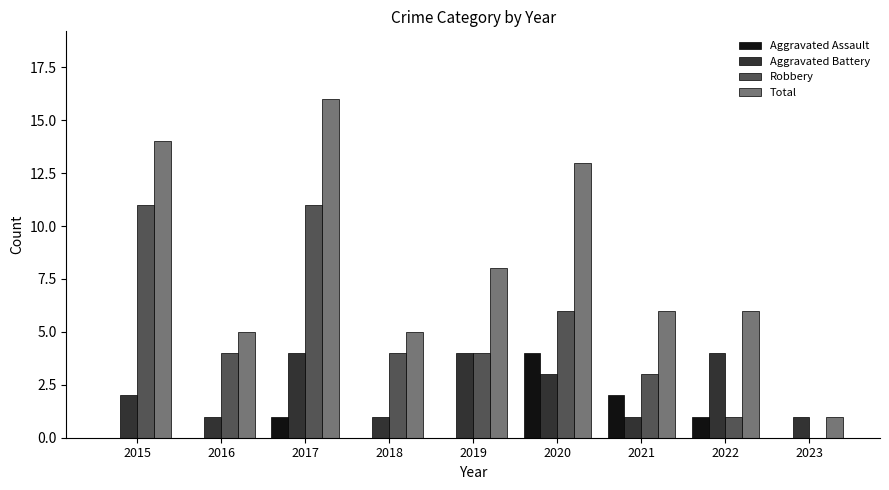

True or false: Robbery has a value of 6 at 2020.

True